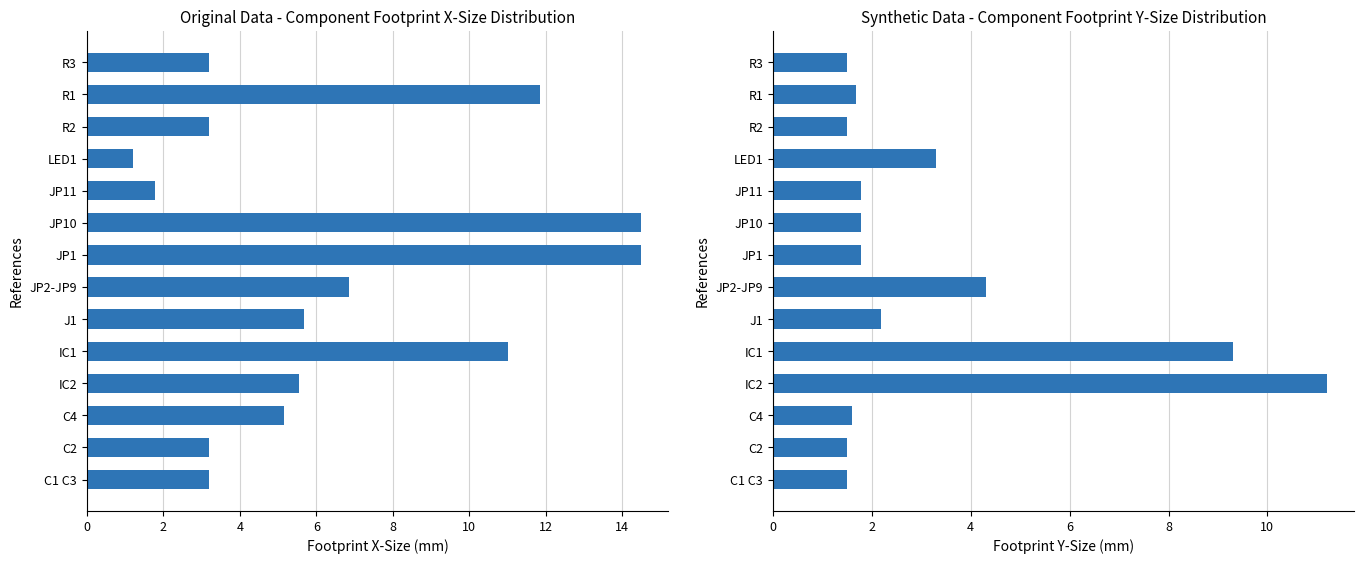

The Footprint Y-Size series shows 5.4 at LED1. True or false?

False